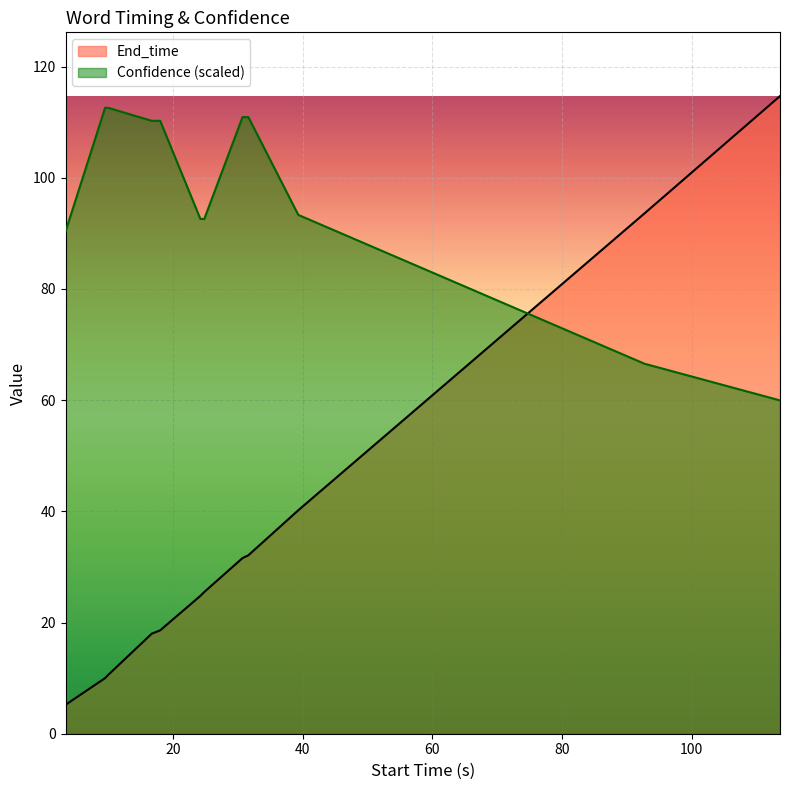

What is the maximum value for End_time?

114.7